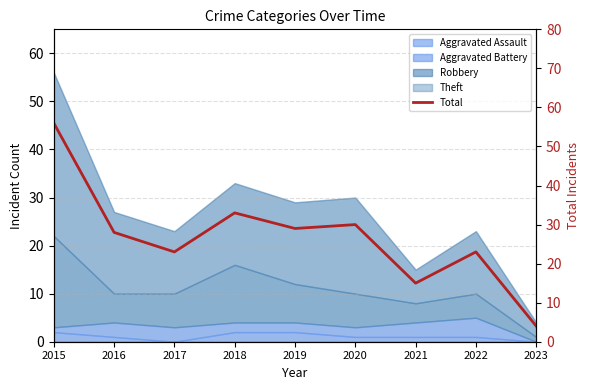

What is the smallest value displayed?

4